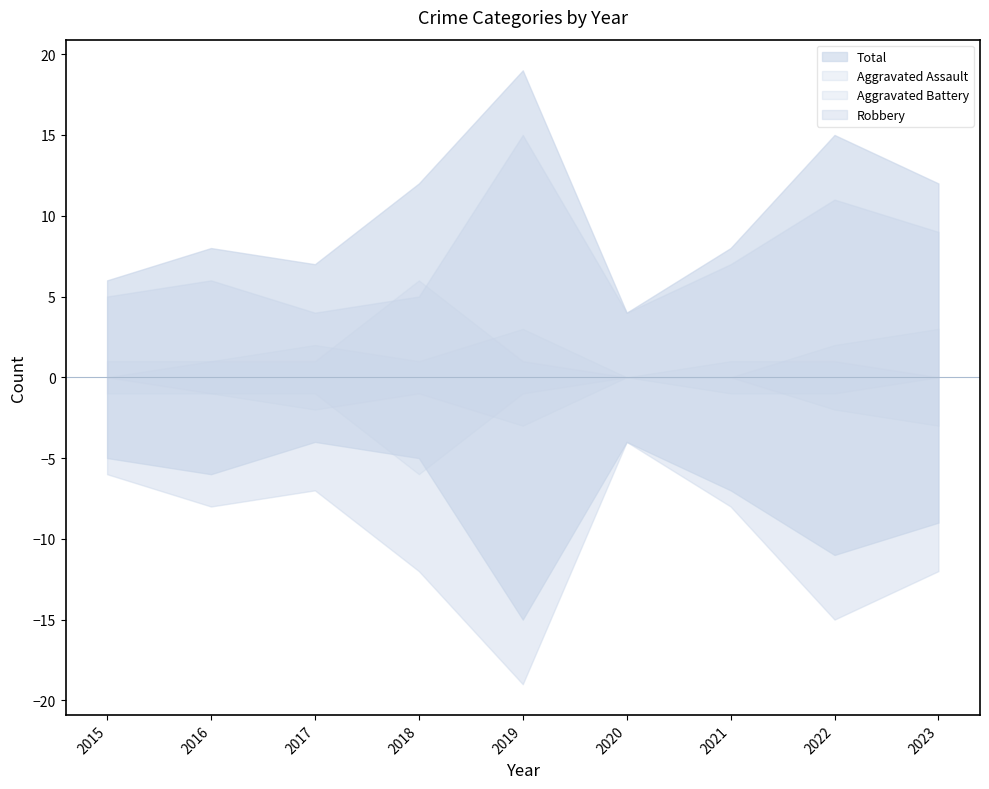

Is the value of Aggravated Battery at 2022 greater than the value of Total at 2021?

No